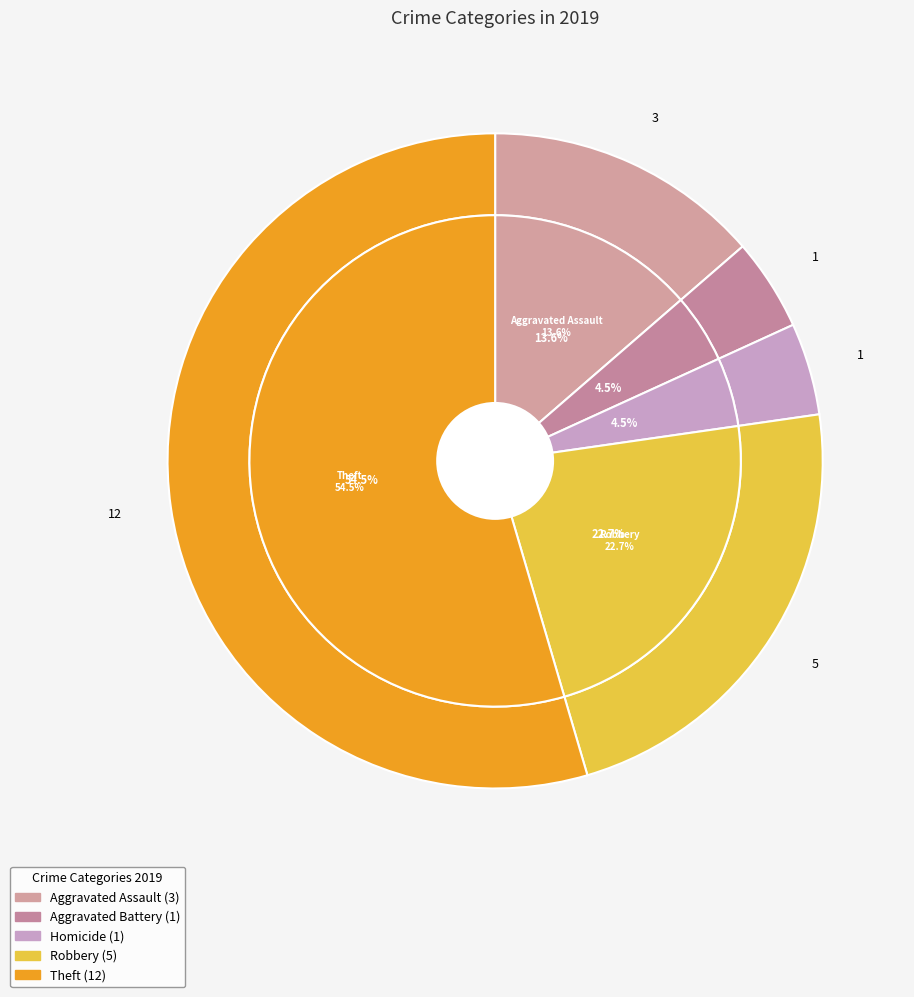

What percentage is the Robbery slice, to the nearest percent?

23%